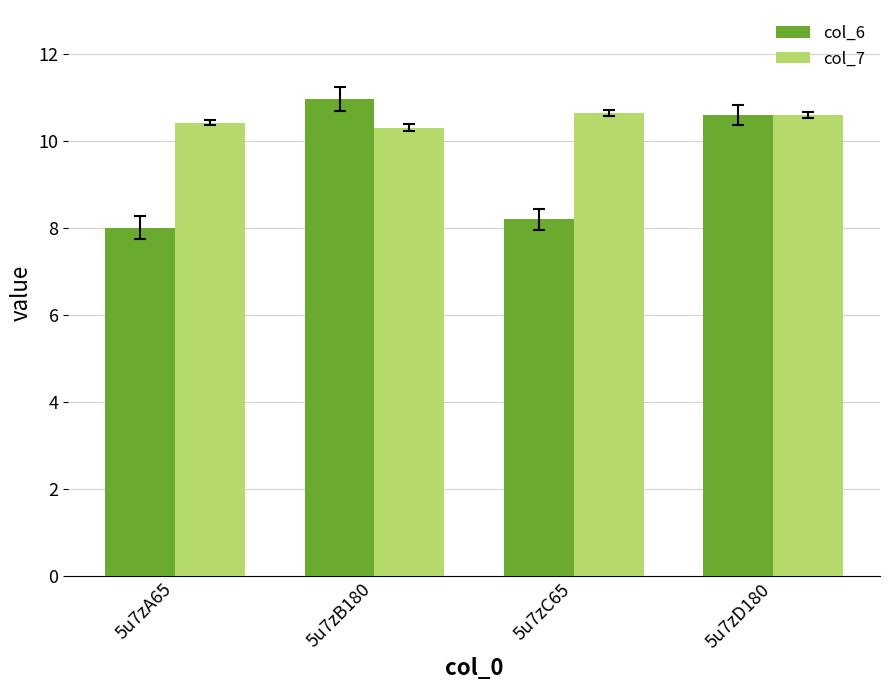

Reading left to right, list all the values displayed in this chart.

col_6: 8.0	10.9	8.2	10.6
col_7: 10.4	10.3	10.6	10.6